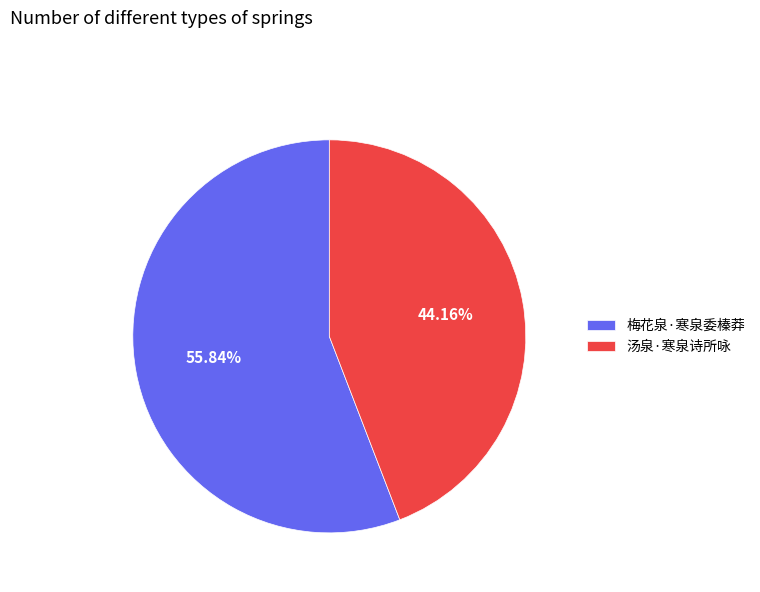

How many segments does this pie chart have?

2